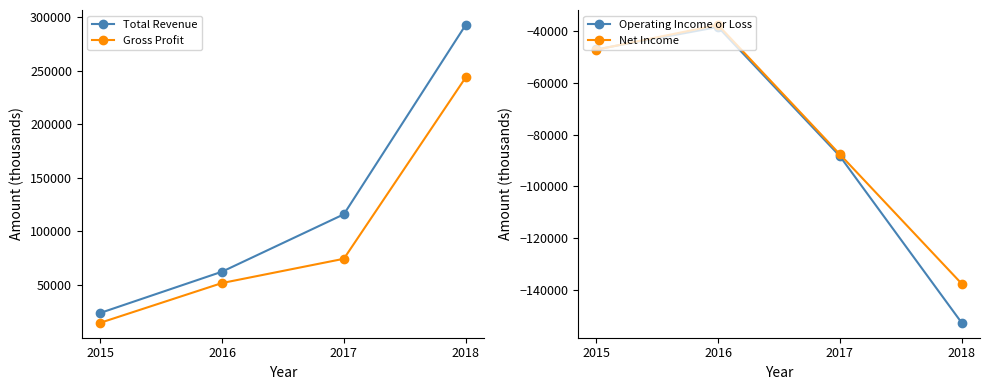

Where does the Net Income series first go above -47200?

2016